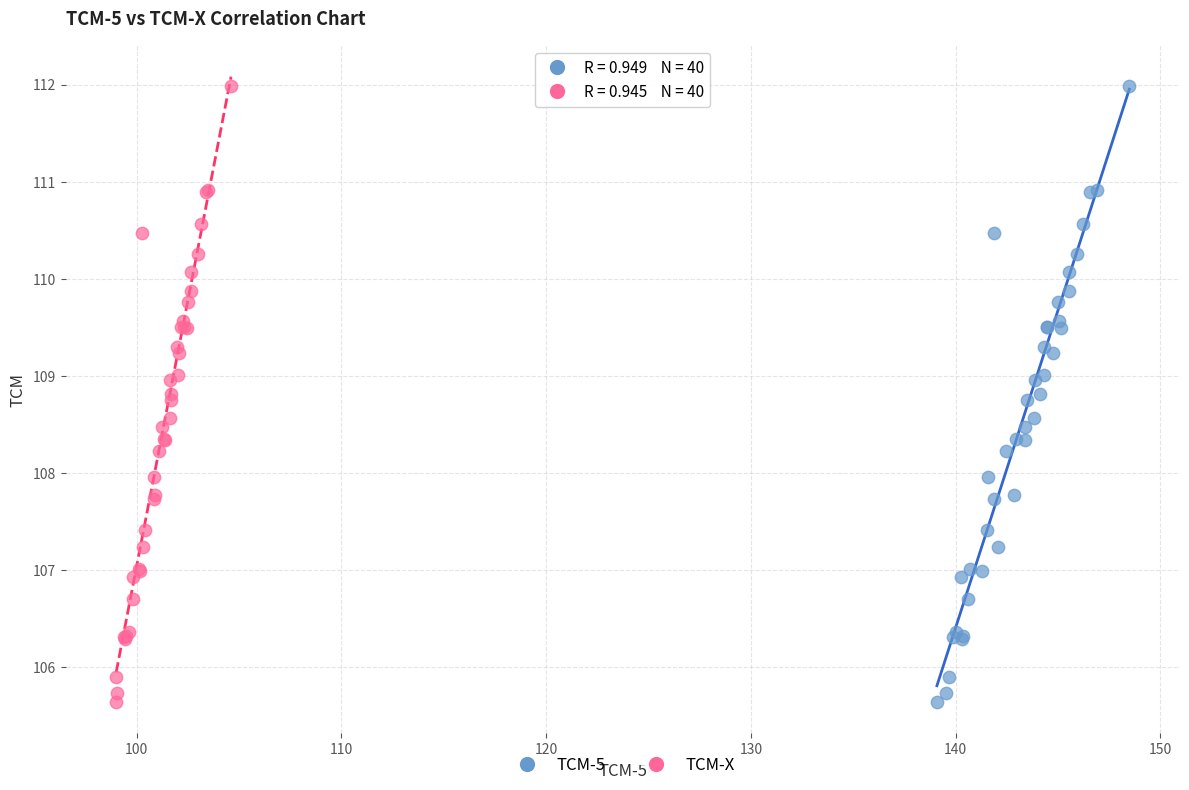

What are all the series names shown in the legend?

TCM-5, TCM-X